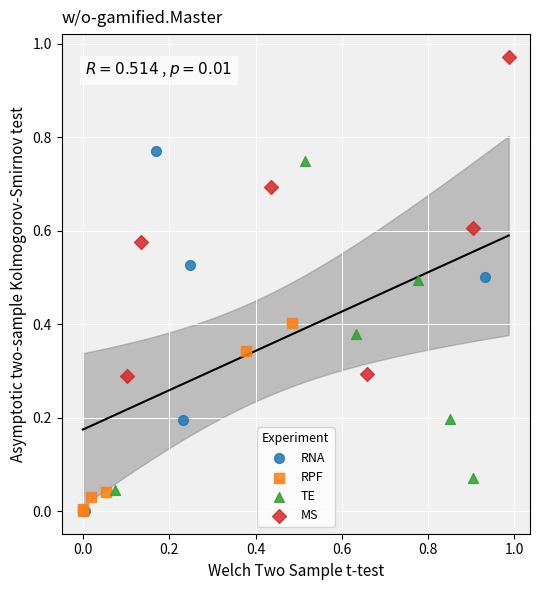

Which series has the widest spread of Y values?

RNA